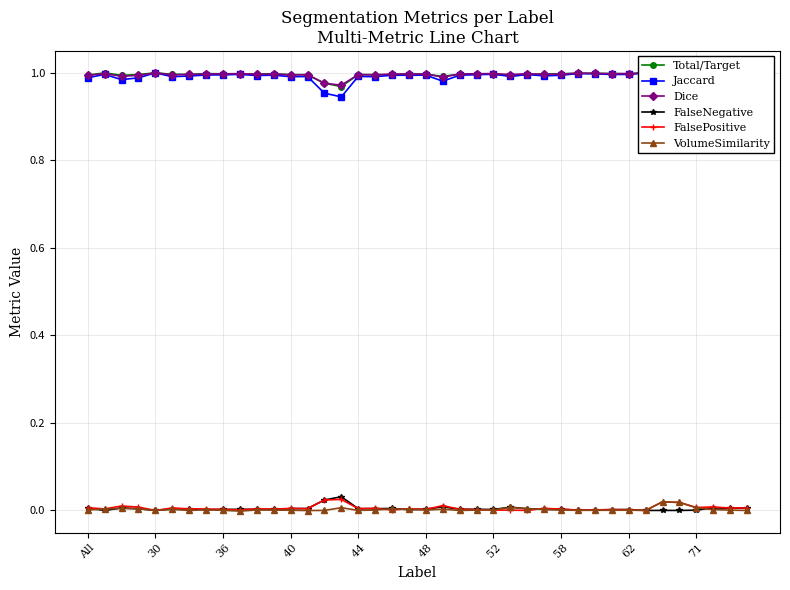

Reading left to right, list all the values displayed in this chart.

Total/Target: 1.0	1.0	1.0	1.0	1.0	1.0	1.0	1.0	1.0	1.0	1.0	1.0	1.0	1.0	1.0	1.0	1.0	1.0	1.0	1.0	1.0	1.0	1.0	1.0	1.0	1.0	1.0	1.0	1.0	1.0	1.0	1.0	1.0	1.0	1.0	1.0	1.0	1.0	1.0	1.0
Jaccard: 1.0	1.0	1.0	1.0	1.0	1.0	1.0	1.0	1.0	1.0	1.0	1.0	1.0	1.0	1.0	0.9	1.0	1.0	1.0	1.0	1.0	1.0	1.0	1.0	1.0	1.0	1.0	1.0	1.0	1.0	1.0	1.0	1.0	1.0	1.0	1.0	1.0	1.0	1.0	1.0
Dice: 1.0	1.0	1.0	1.0	1.0	1.0	1.0	1.0	1.0	1.0	1.0	1.0	1.0	1.0	1.0	1.0	1.0	1.0	1.0	1.0	1.0	1.0	1.0	1.0	1.0	1.0	1.0	1.0	1.0	1.0	1.0	1.0	1.0	1.0	1.0	1.0	1.0	1.0	1.0	1.0
FalseNegative: 0.0	0.0	0.0	0.0	0.0	0.0	0.0	0.0	0.0	0.0	0.0	0.0	0.0	0.0	0.0	0.0	0.0	0.0	0.0	0.0	0.0	0.0	0.0	0.0	0.0	0.0	0.0	0.0	0.0	0.0	0.0	0.0	0.0	0.0	0.0	0.0	0.0	0.0	0.0	0.0
FalsePositive: 0.0	0.0	0.0	0.0	0.0	0.0	0.0	0.0	0.0	0.0	0.0	0.0	0.0	0.0	0.0	0.0	0.0	0.0	0.0	0.0	0.0	0.0	0.0	0.0	0.0	0.0	0.0	0.0	0.0	0.0	0.0	0.0	0.0	0.0	0.0	0.0	0.0	0.0	0.0	0.0
VolumeSimilarity: 0.0	0.0	0.0	0.0	0.0	0.0	0.0	0.0	0.0	-0.0	0.0	0.0	0.0	-0.0	0.0	0.0	0.0	0.0	0.0	0.0	0.0	0.0	0.0	0.0	0.0	0.0	0.0	0.0	0.0	0.0	0.0	0.0	0.0	0.0	0.0	0.0	0.0	0.0	0.0	0.0